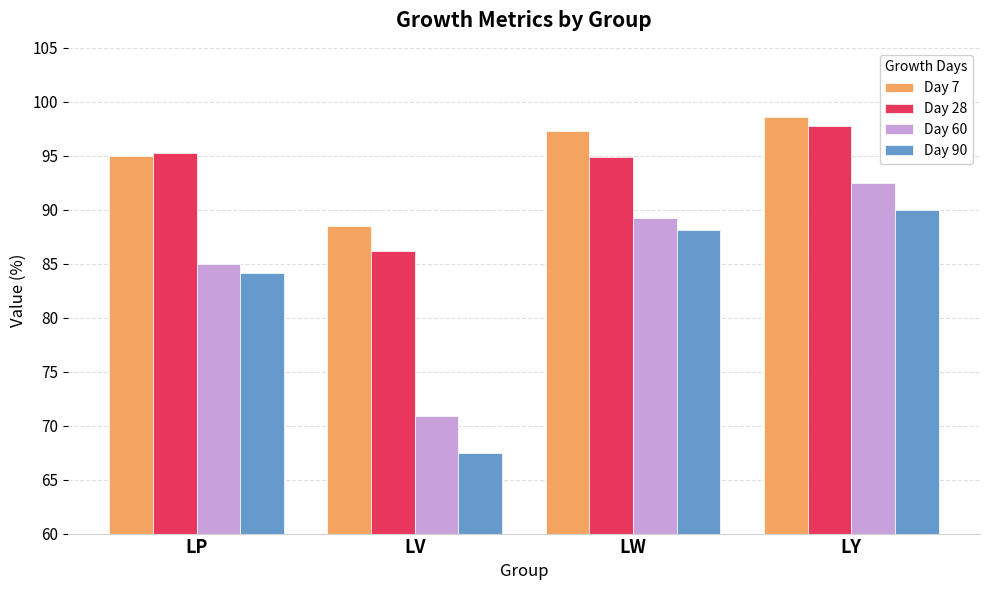

Rank the series by their maximum value, from lowest to highest.

Day 90, Day 60, Day 28, Day 7